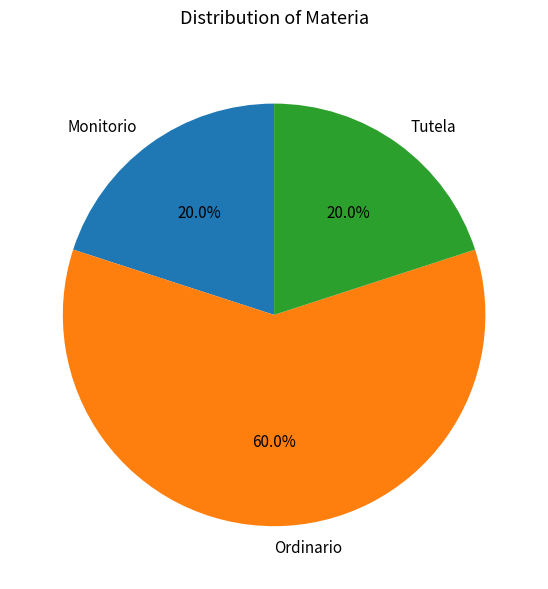

Is it true that Tutela is 8% of the pie?

False